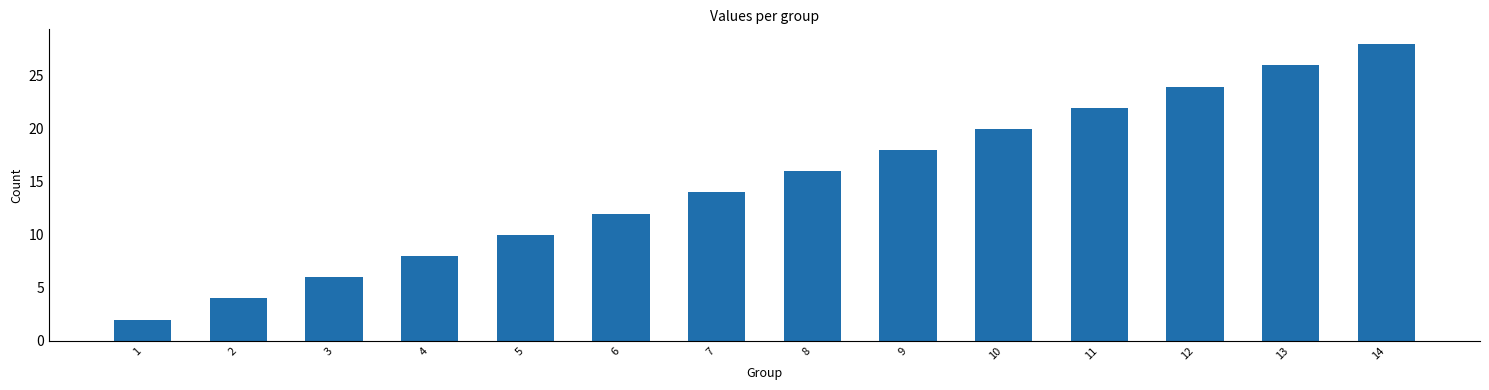

How many bars are there in total?

14